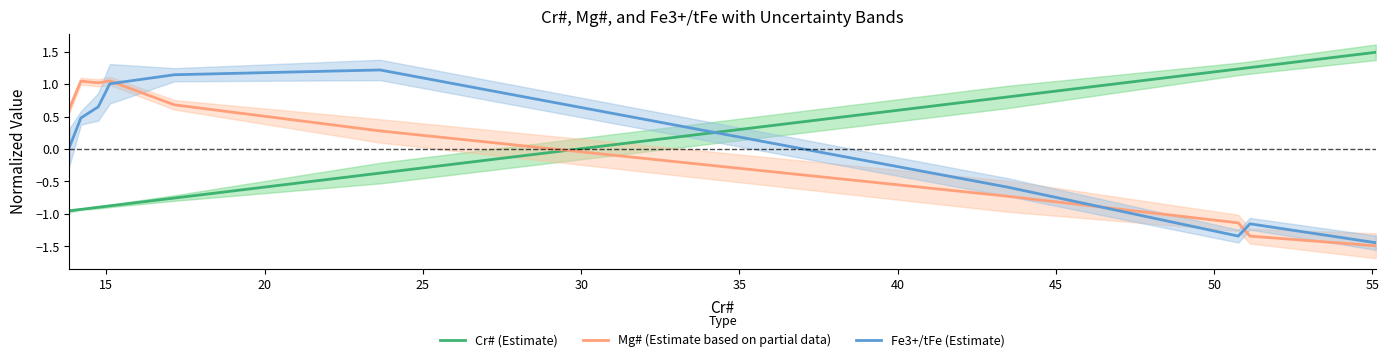

How many intersections are there between Mg# (Estimate based on partial data) and Cr# (Estimate)?

1